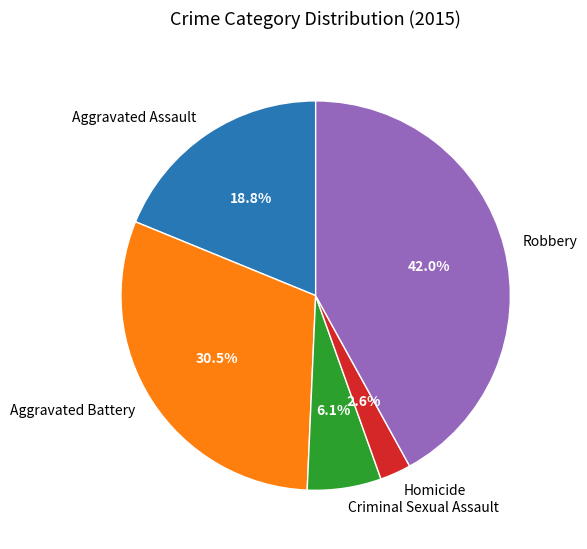

Is the sum of Homicide and Aggravated Battery greater than half?

No